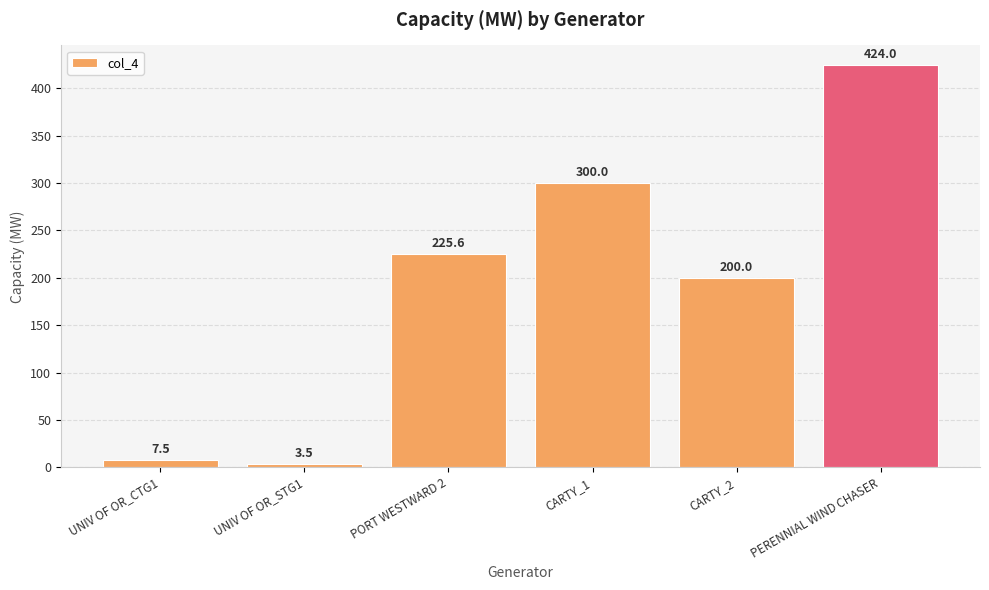

Is it true that the value at CARTY_1 is 515.8?

False